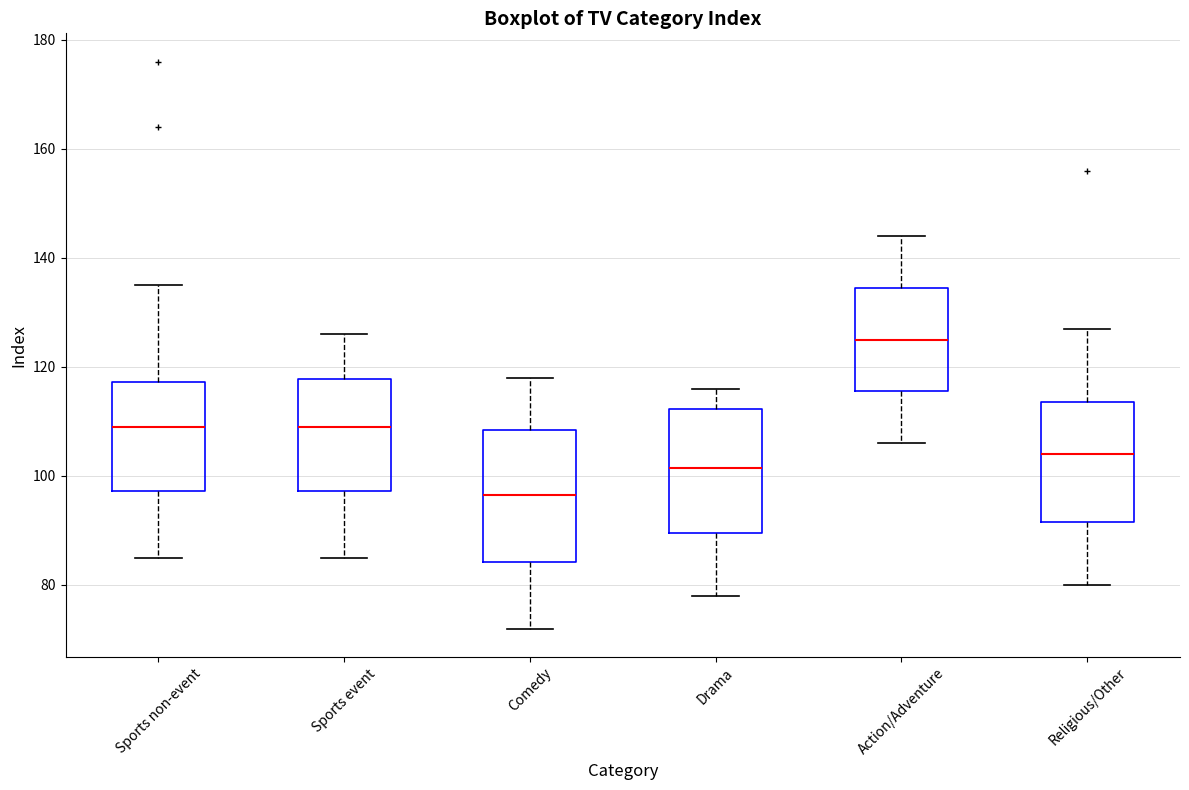

Reading left to right, read every box against the y-axis: the position of its median line, the range the box covers, and the ends of its whiskers. The values are not printed on the chart, so give them approximately, as read against the axis.

Sports non-event: median 110, box 98 to 118, whiskers 86 to 136
Sports event: median 110, box 98 to 118, whiskers 86 to 126
Comedy: median 96, box 84 to 108, whiskers 72 to 118
Drama: median 102, box 90 to 112, whiskers 78 to 116
Action/Adventure: median 126, box 116 to 134, whiskers 106 to 144
Religious/Other: median 104, box 92 to 114, whiskers 80 to 128